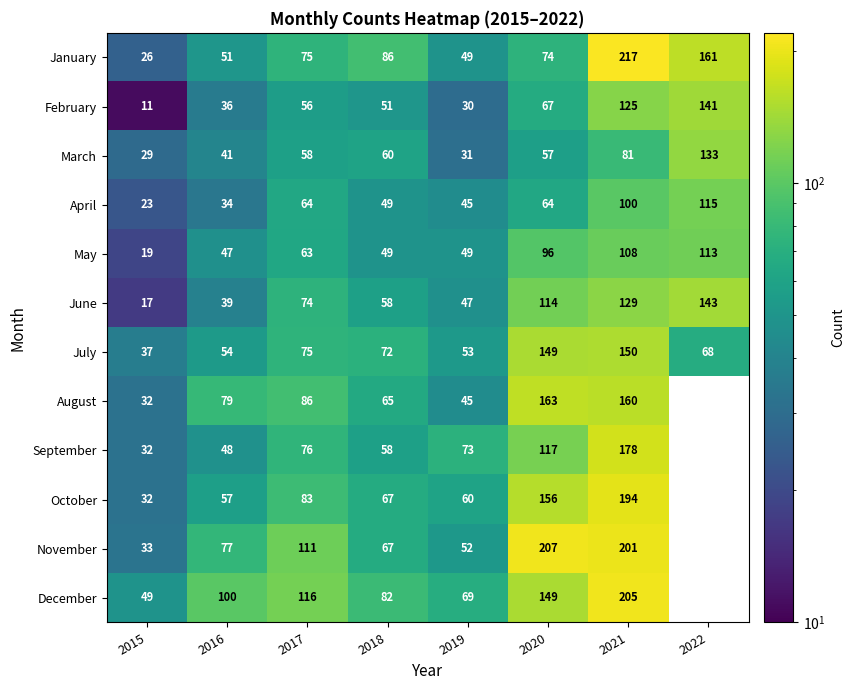

What value does the July series have at 2022?

68